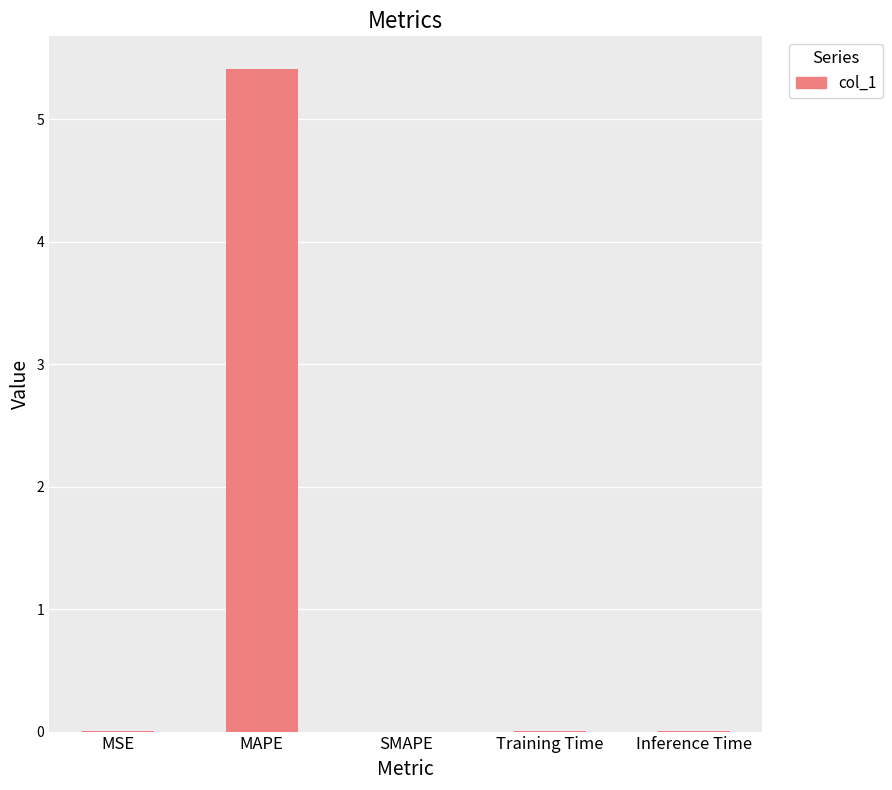

What is the change in value from MAPE to SMAPE?

-5.4